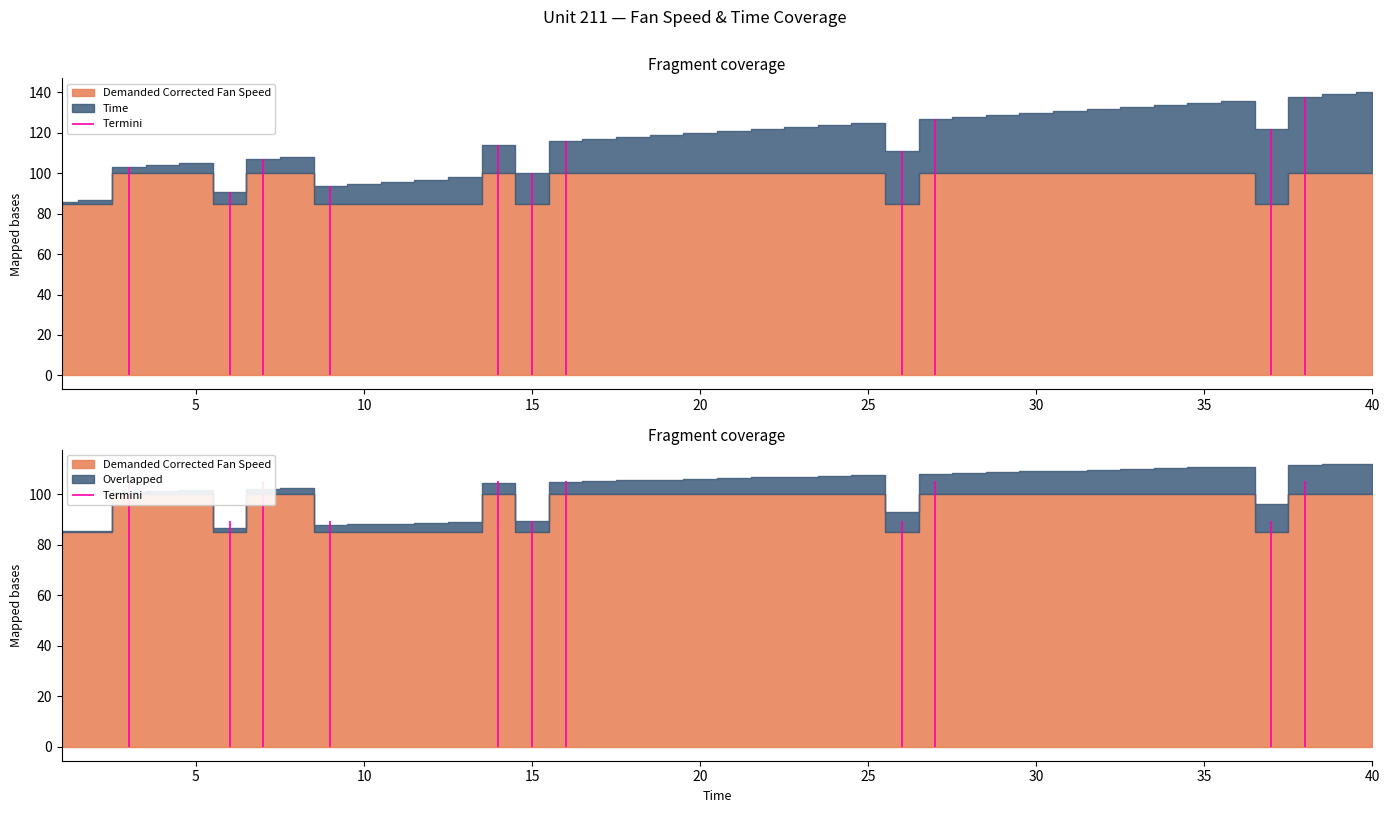

At which label does Time reach its minimum?

1